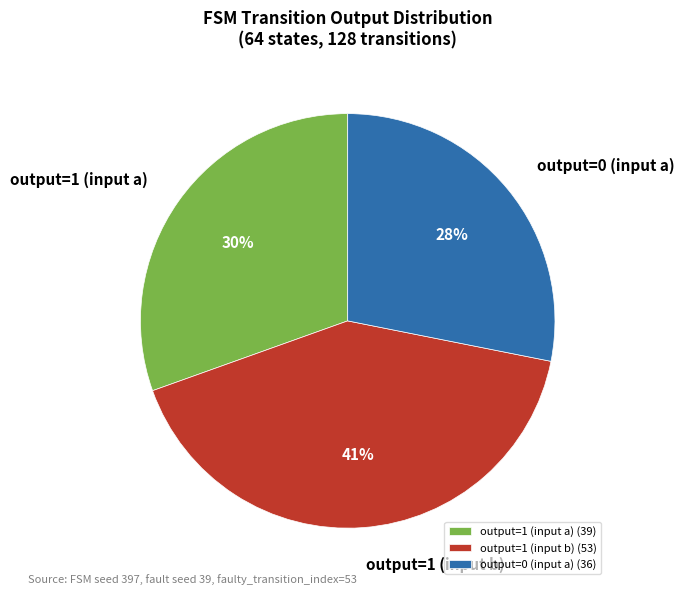

How many slices are in this pie chart?

3